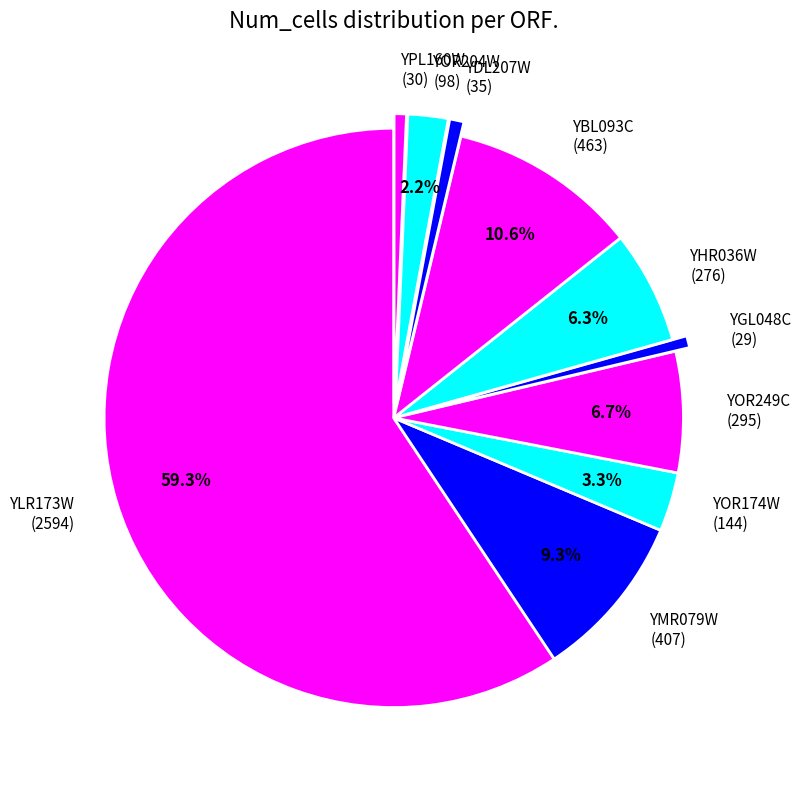

True or false: YLR173W accounts for 45% of the total.

False